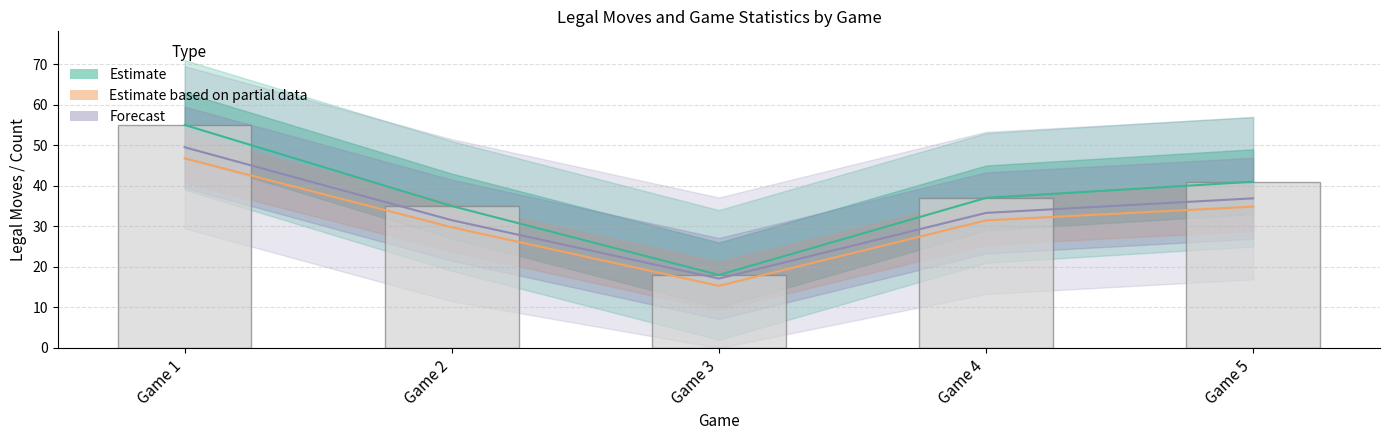

The value of number_of_moves at 1 is 17.3. True or false?

False